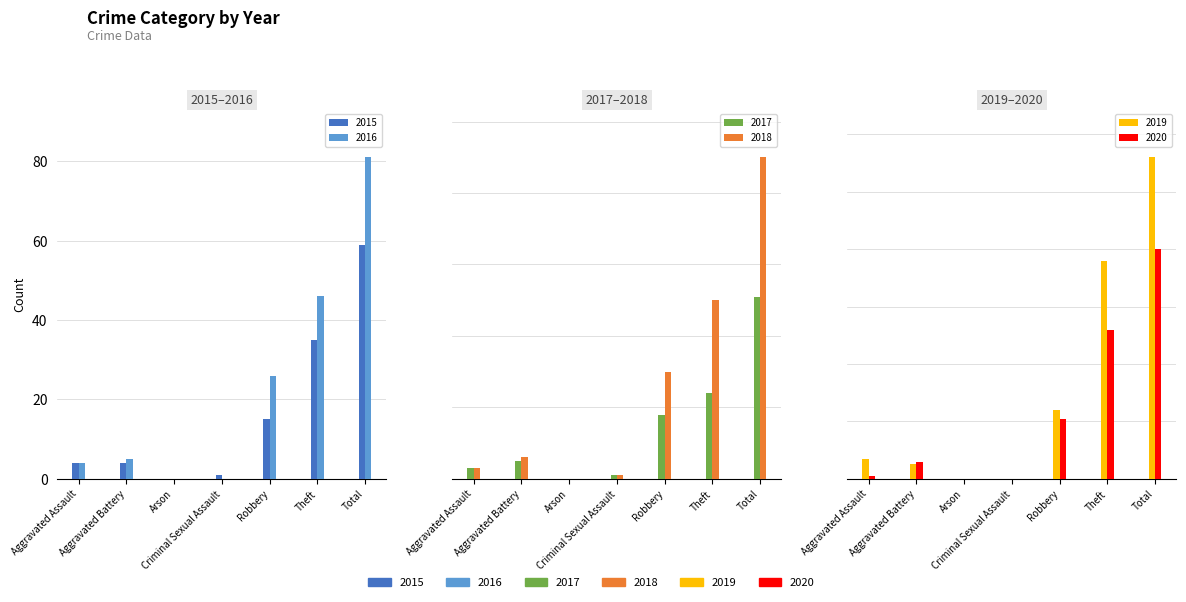

Count the number of data series in this chart.

6